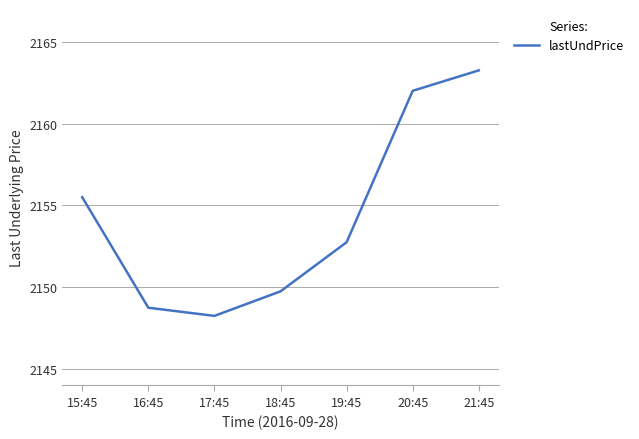

What is the sum of the values at 17:45 and 19:45?

4301.0